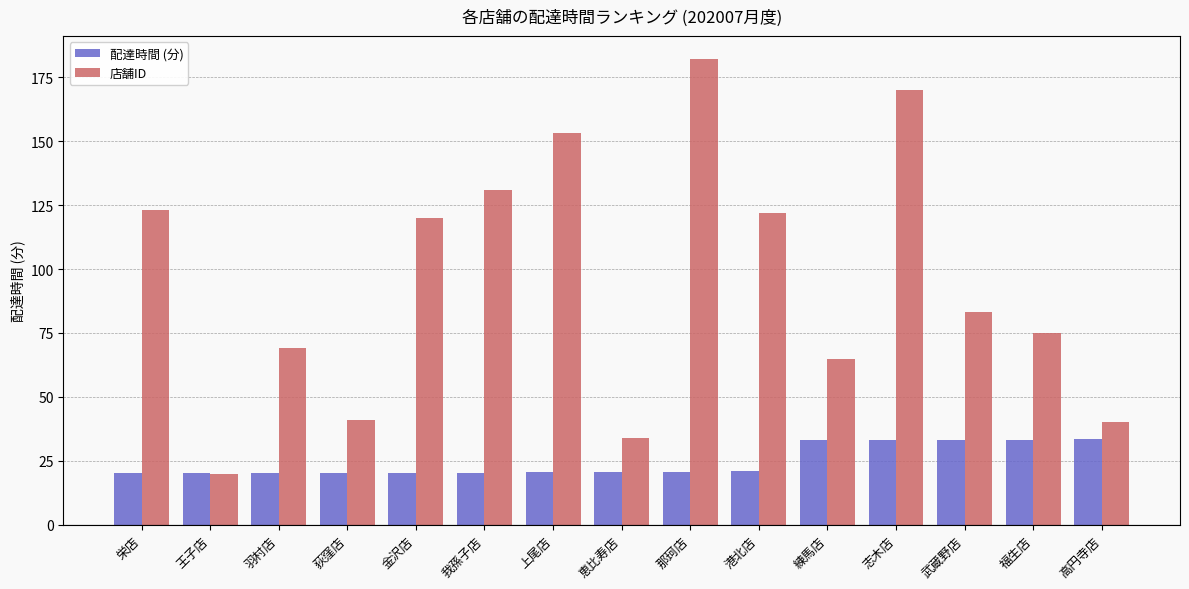

What is the total value across all series at 高円寺店?

73.3